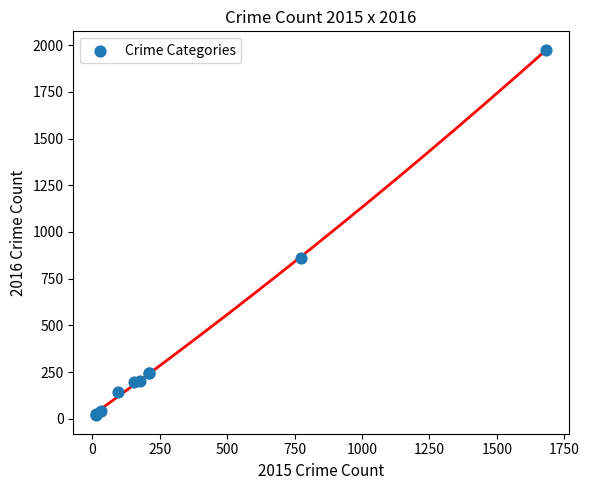

What Y value in the scatter plot is closest to 997?

858